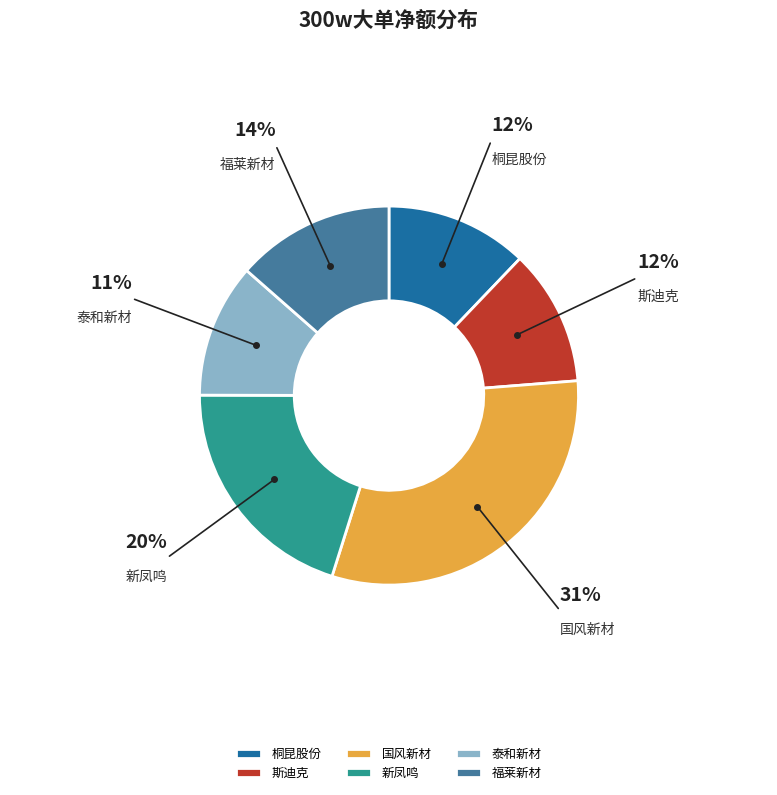

How many segments does this pie chart have?

6